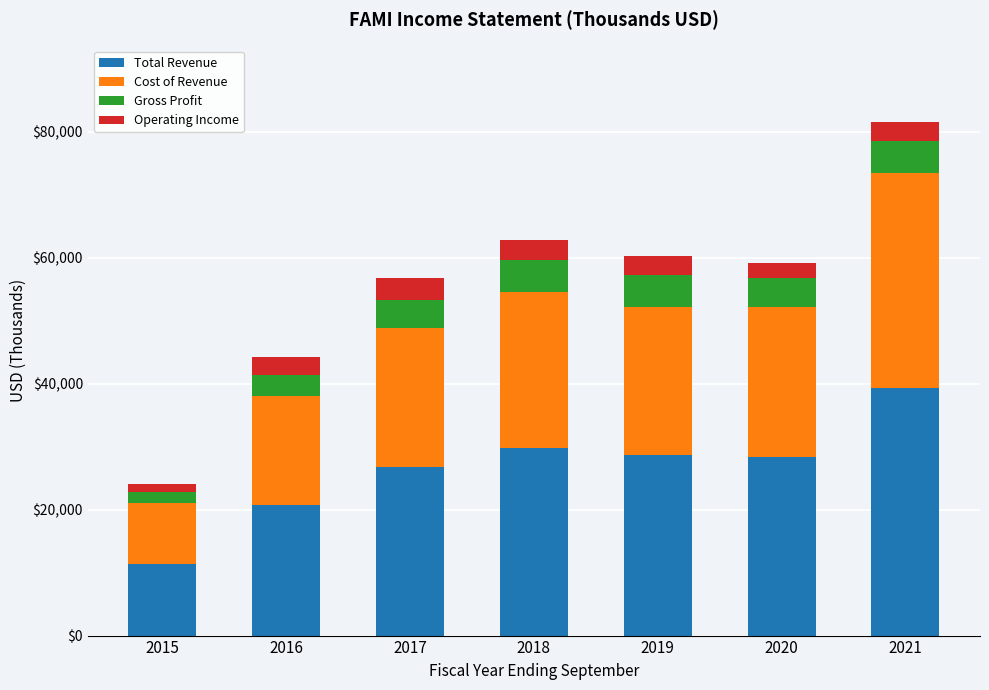

True or false: Total Revenue has a value of 20700 at 2016.

True